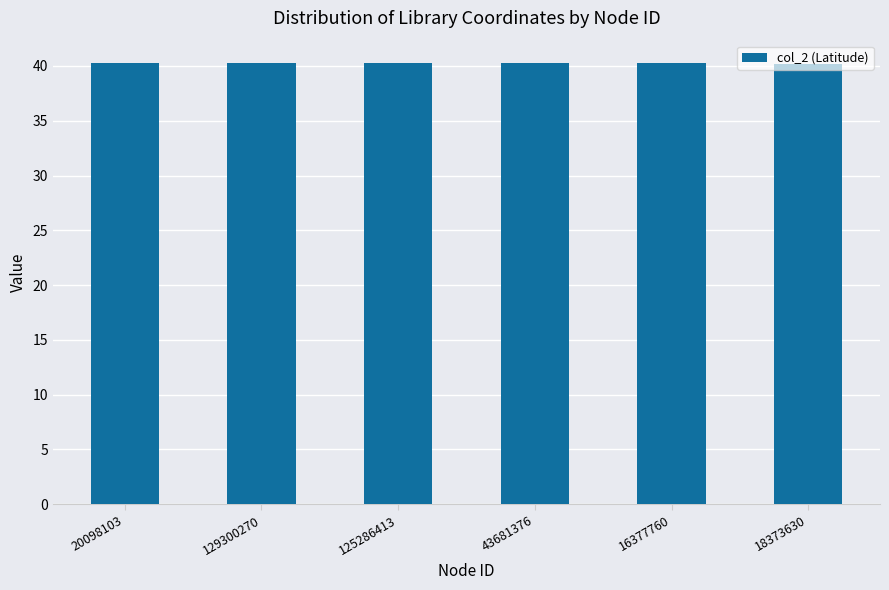

What is the smallest value displayed?

40.2